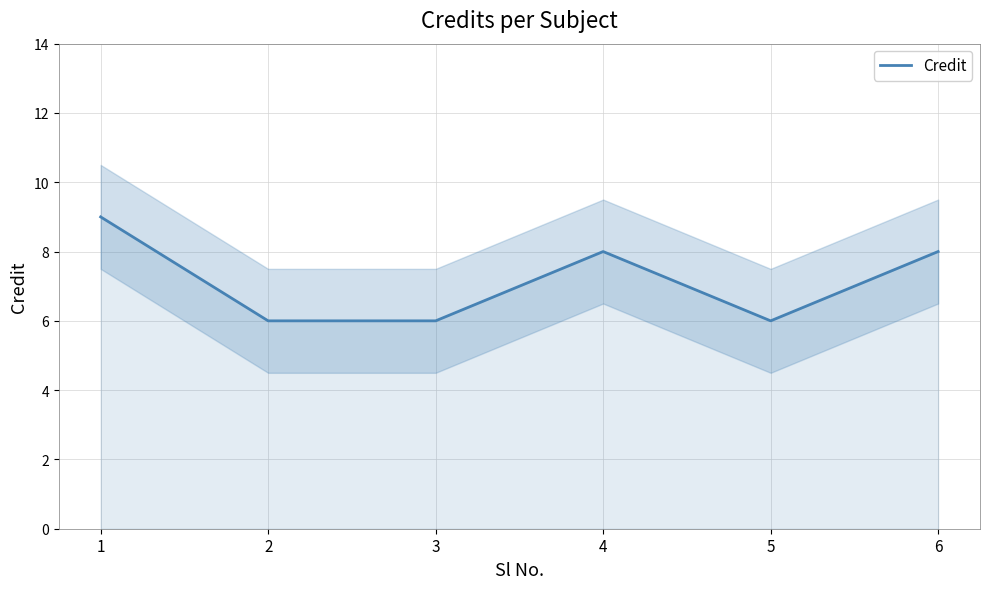

The value at 5 is 6. True or false?

True